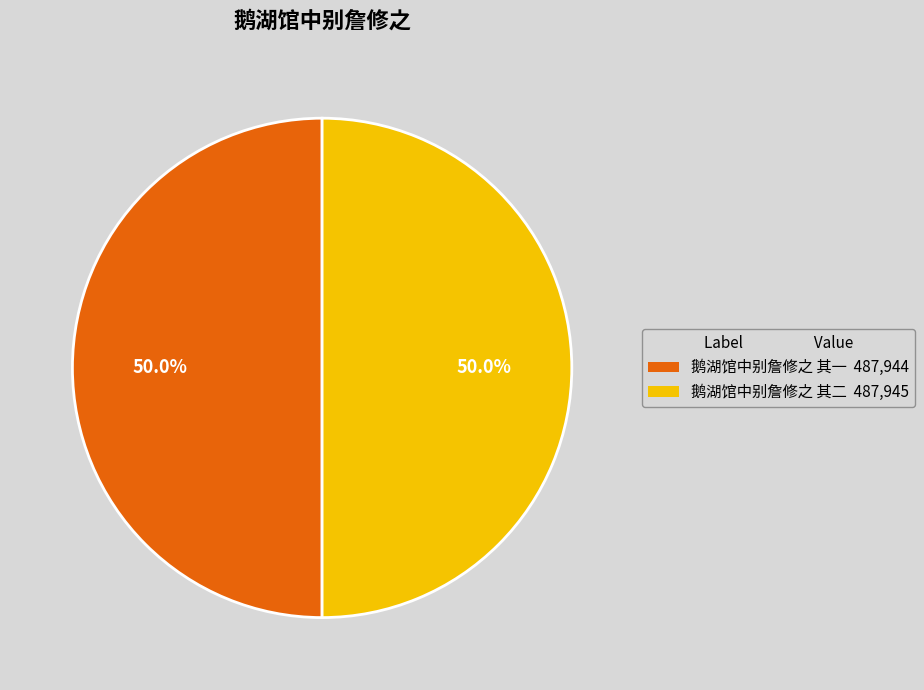

What is the ratio of the value at 鹅湖馆中别詹修之 其一 487,944 to the value at 鹅湖馆中别詹修之 其二 487,945?

1.0